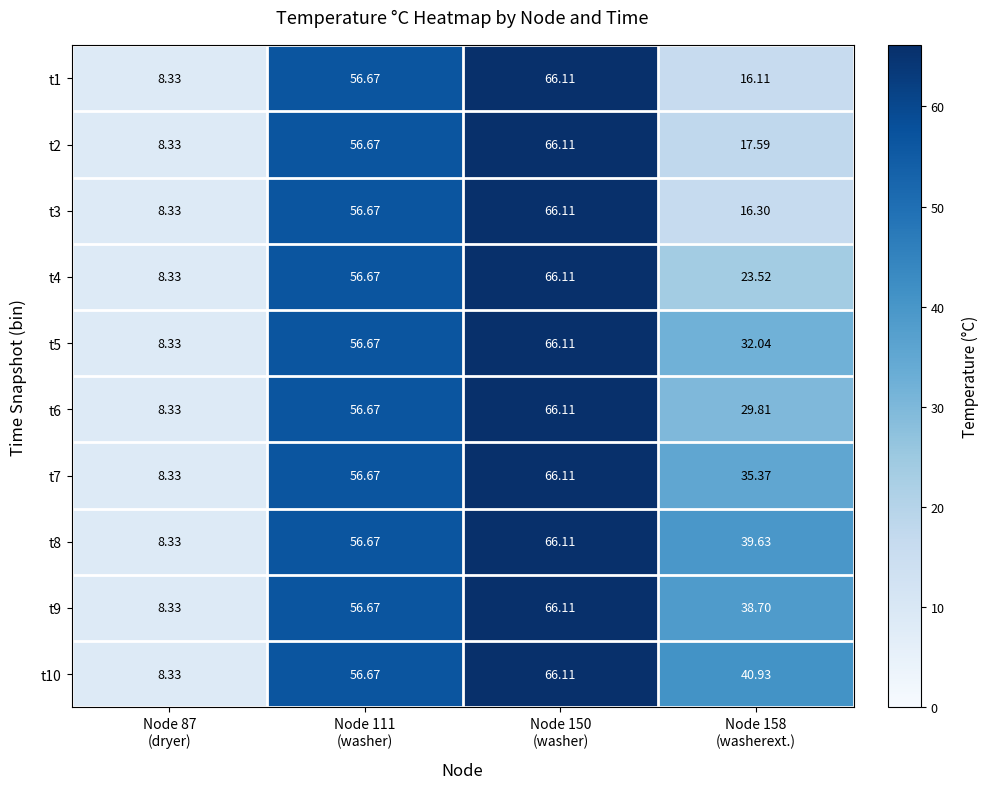

How many categories are shown in the chart?

4